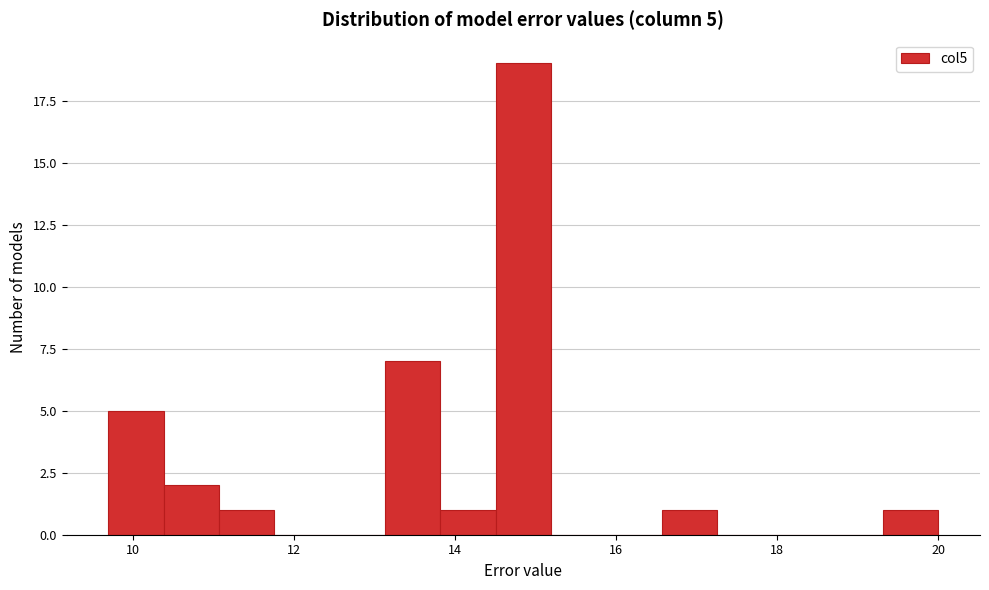

Around what value on the x-axis is the tallest bar? Give the approximate position of its centre, as read against the axis.

14.8